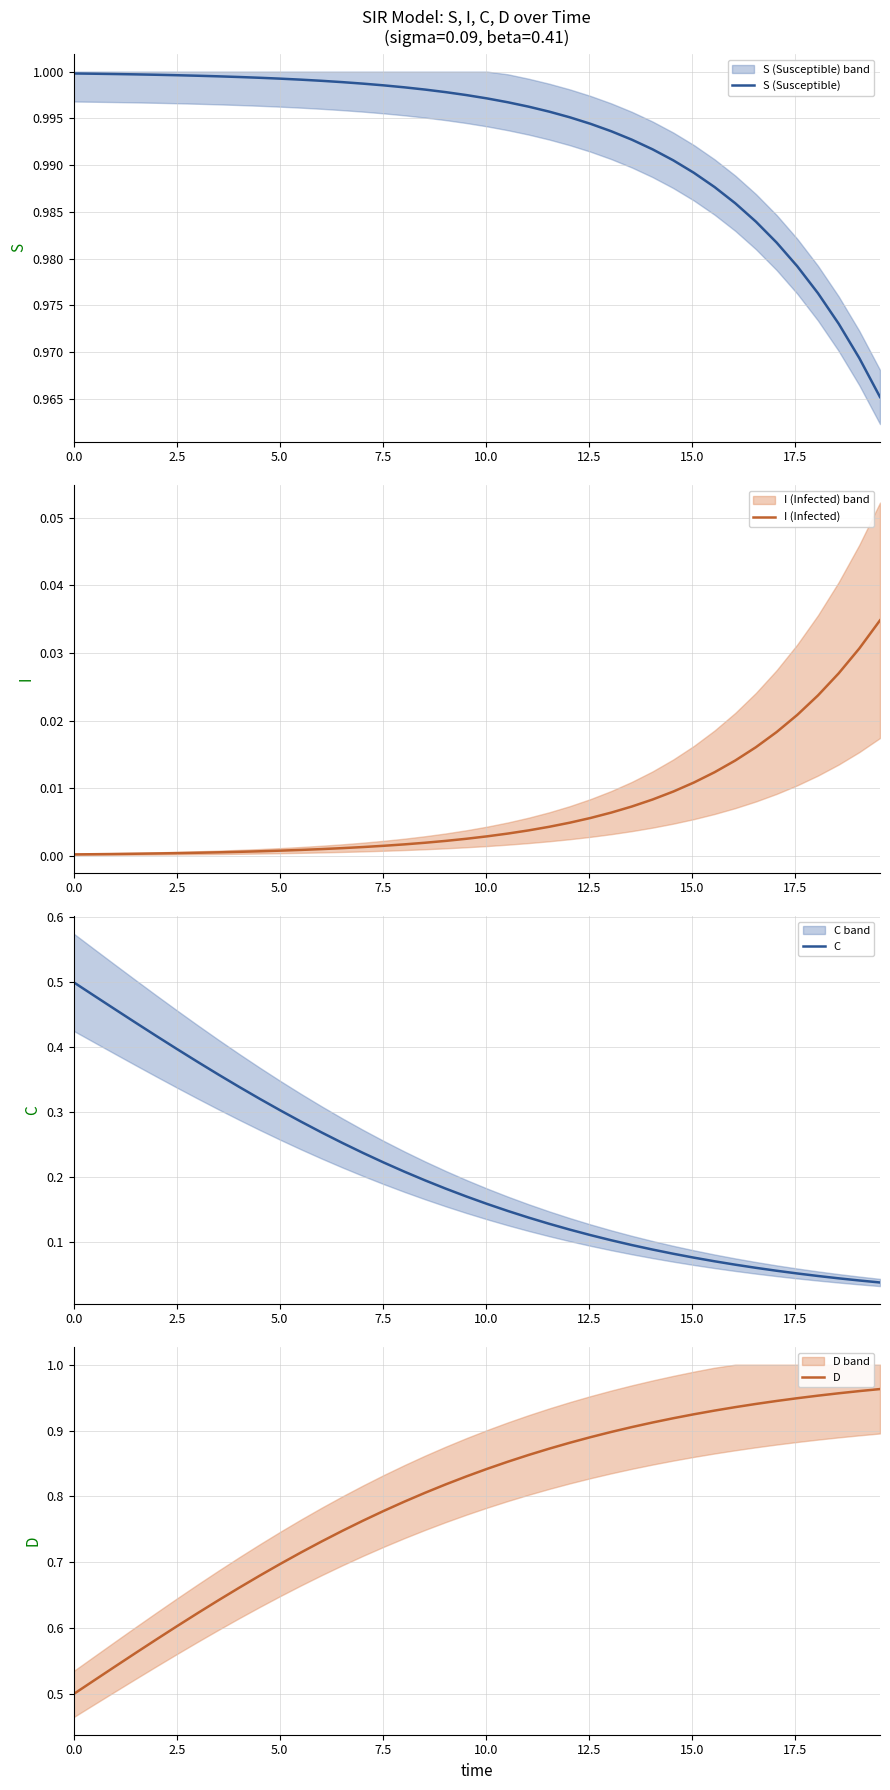

True or false: I (Infected) and S (Susceptible) intersect in this chart.

False